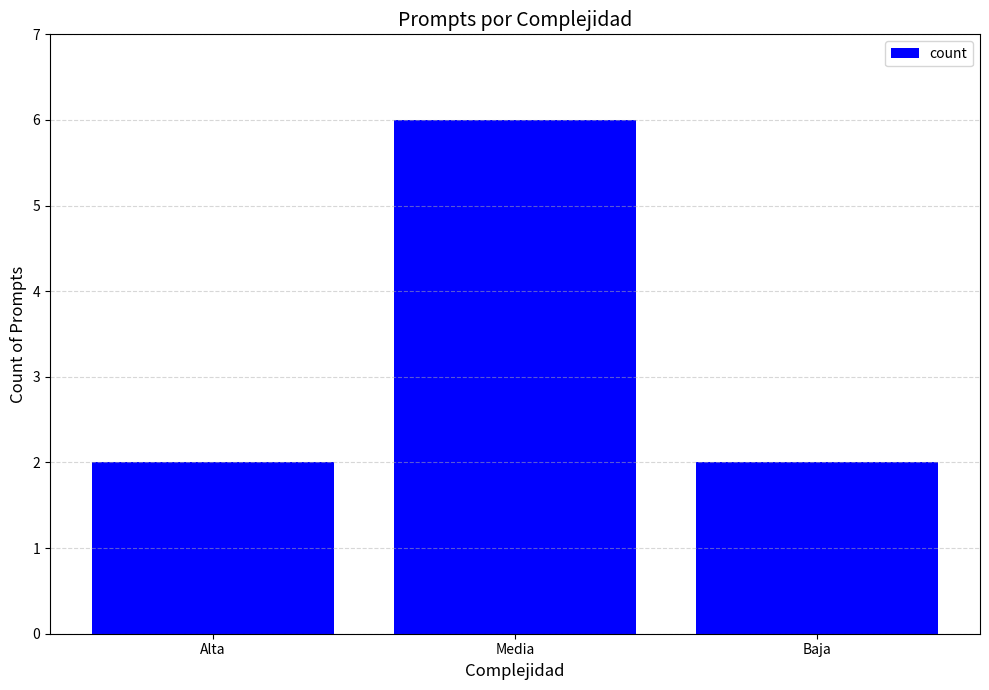

True or false: the data shows 2 at Baja.

True